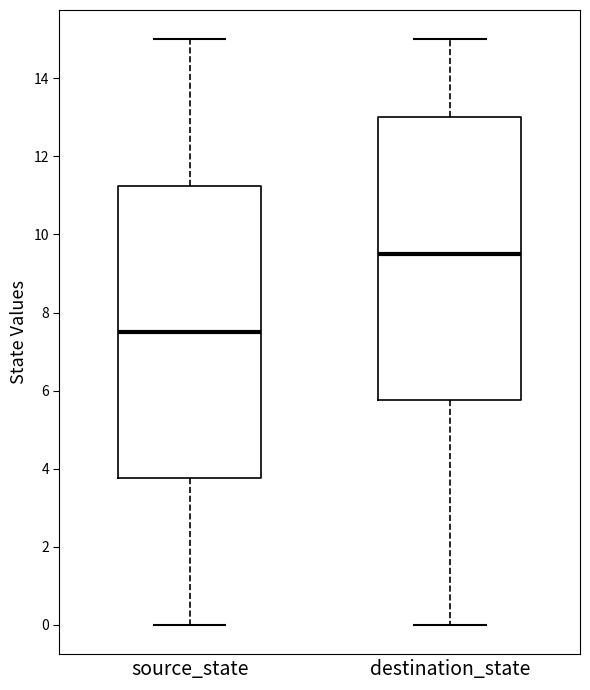

Which box's median line is the lowest?

source_state